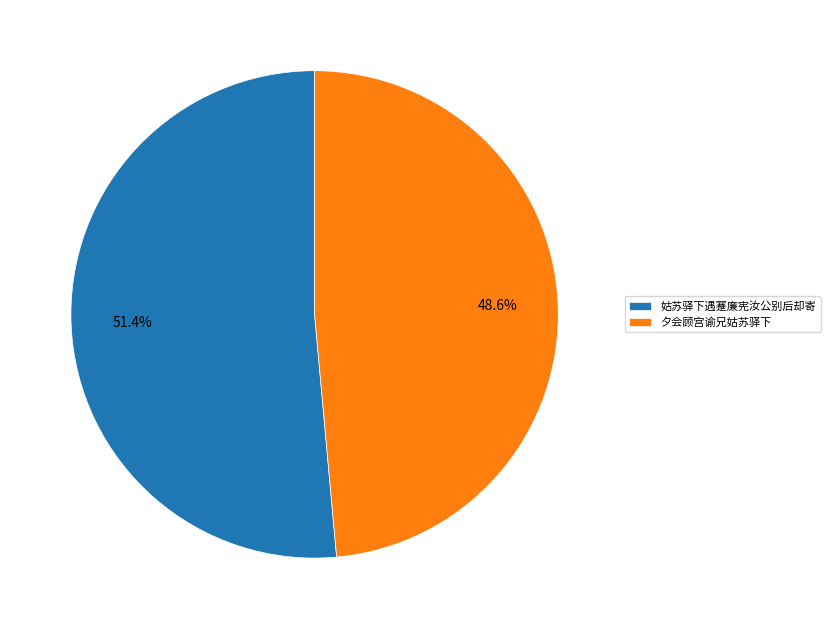

To the nearest percent, what percentage of the pie is 姑苏驿下遇蹇廉宪汝公别后却寄?

51%